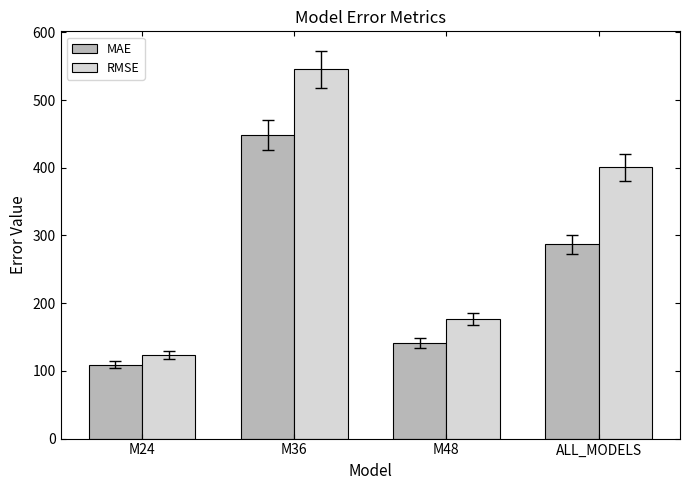

Is it true that MAE equals 141.0 at M48?

True